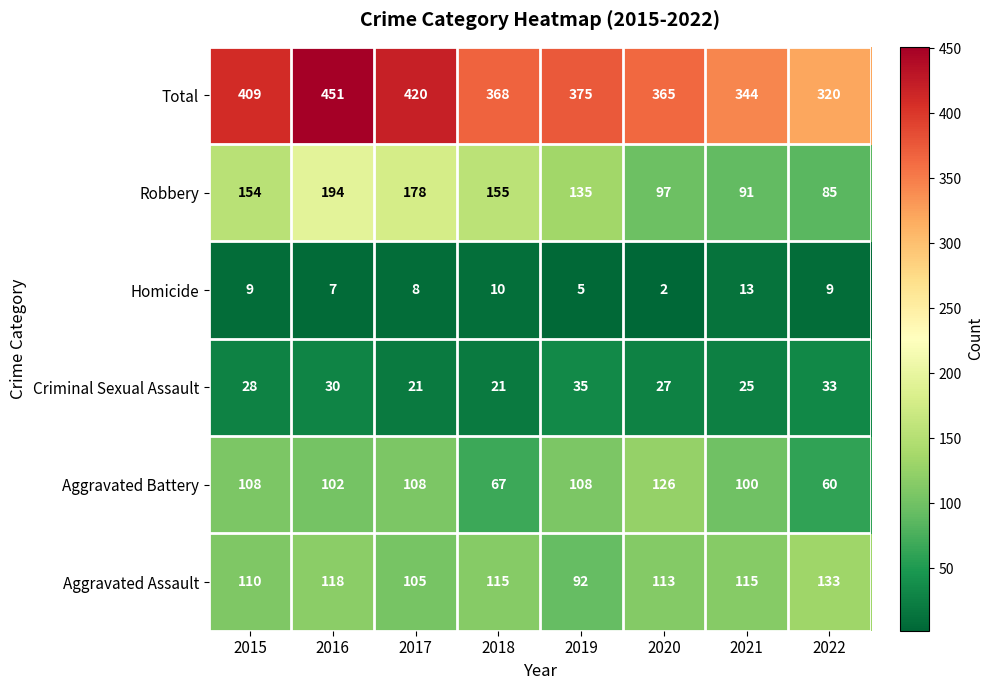

What is the difference between the Total values at 2016 and 2021?

107